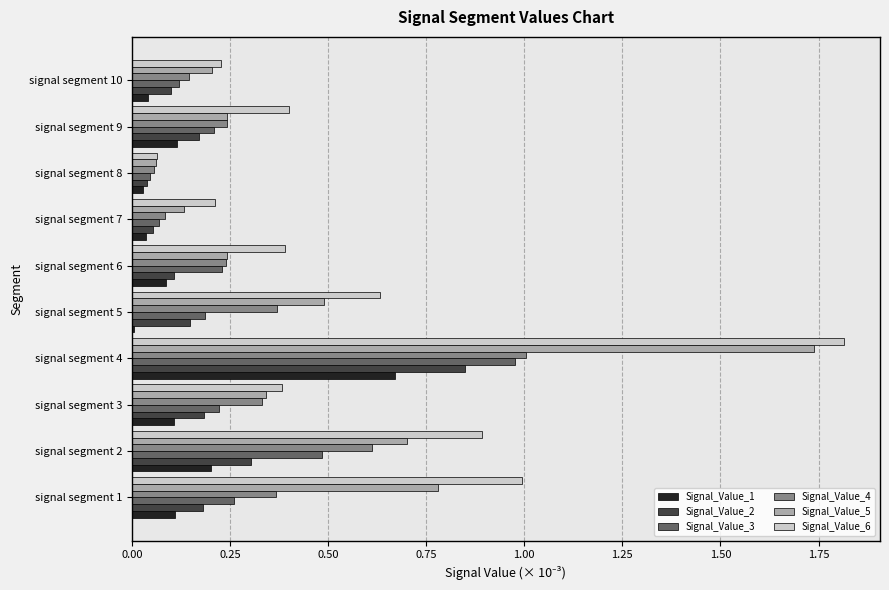

What are all the series names shown in the legend?

Signal_Value_1, Signal_Value_2, Signal_Value_3, Signal_Value_4, Signal_Value_5, Signal_Value_6